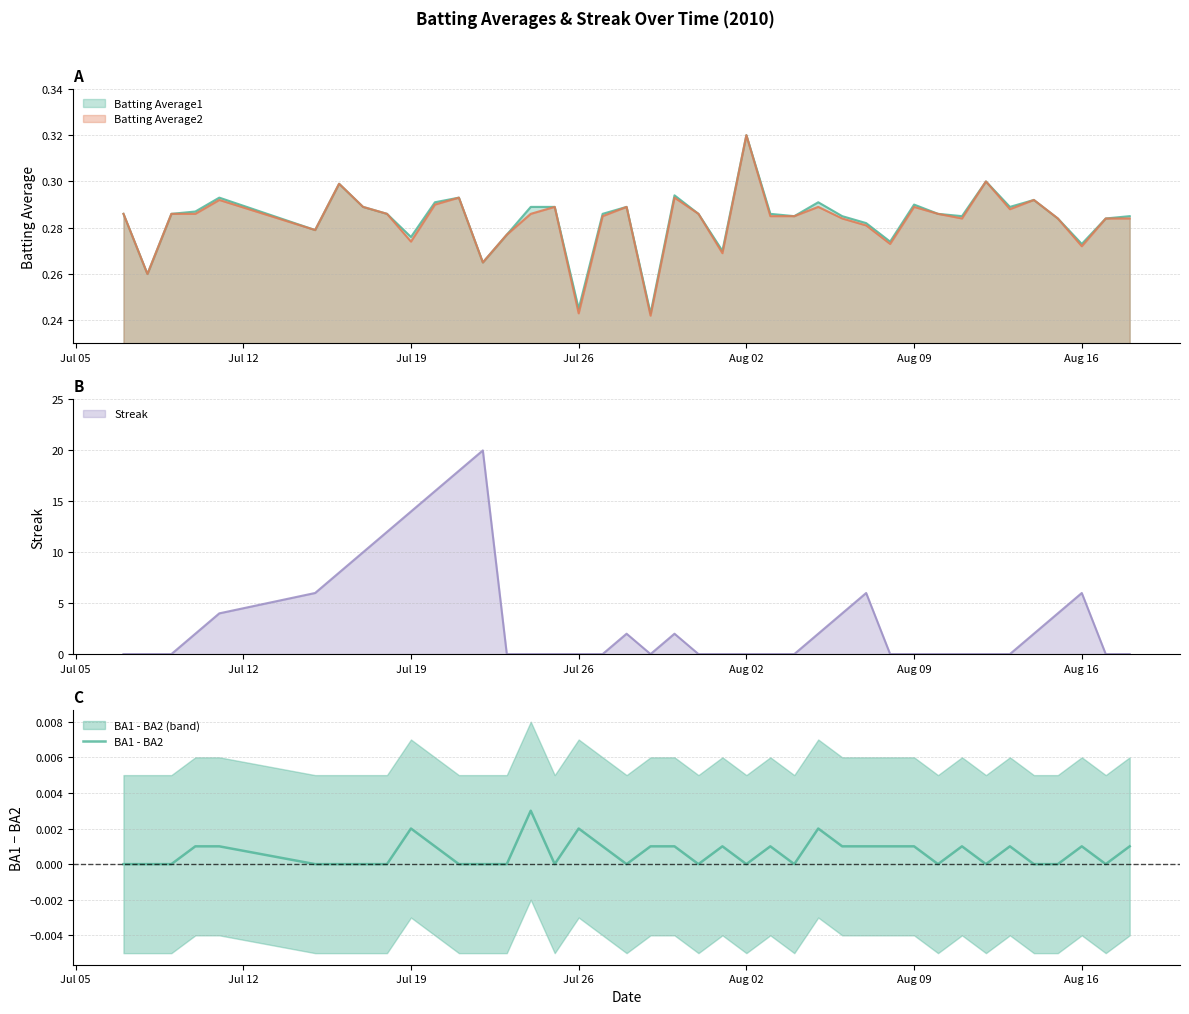

True or false: Batting Average2 has a value of 0.1 at Jul 26.

False